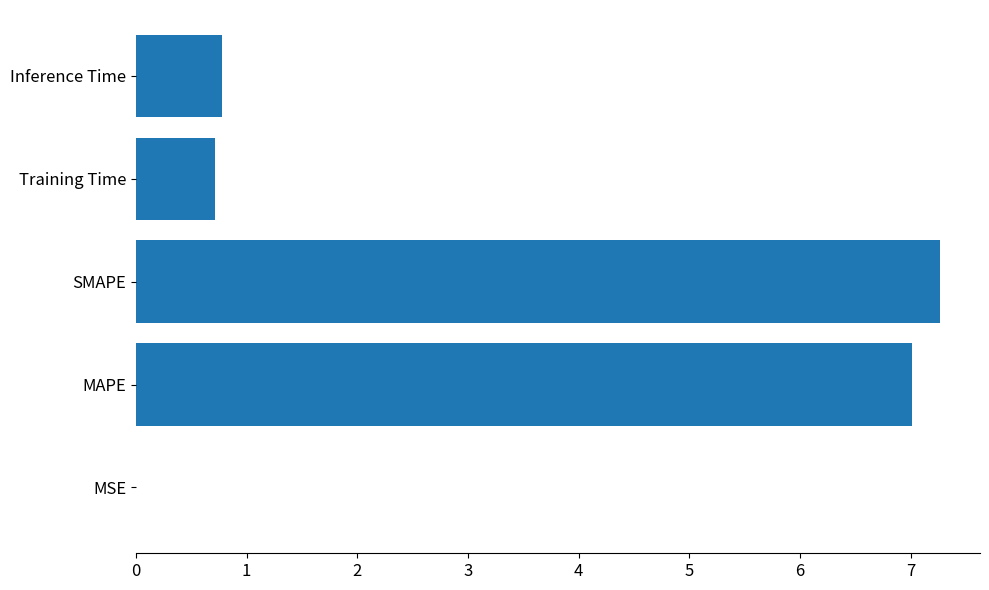

The chart shows a value of 0.8 at Inference Time. True or false?

True